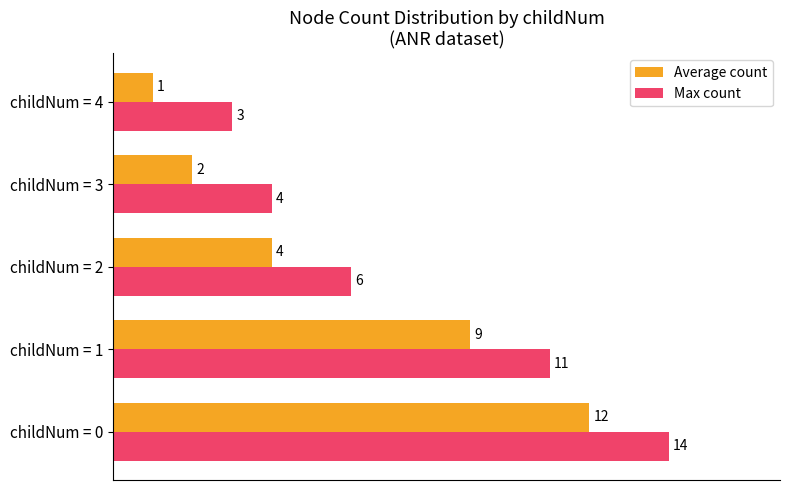

What is the total value across all series at childNum = 3?

6